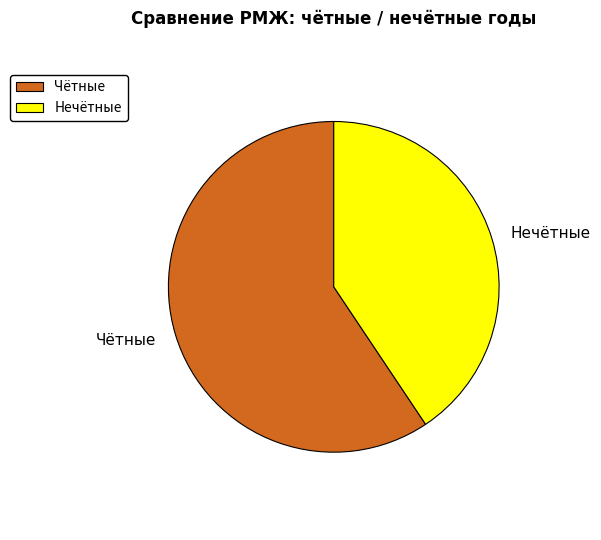

How many segments does this pie chart have?

2